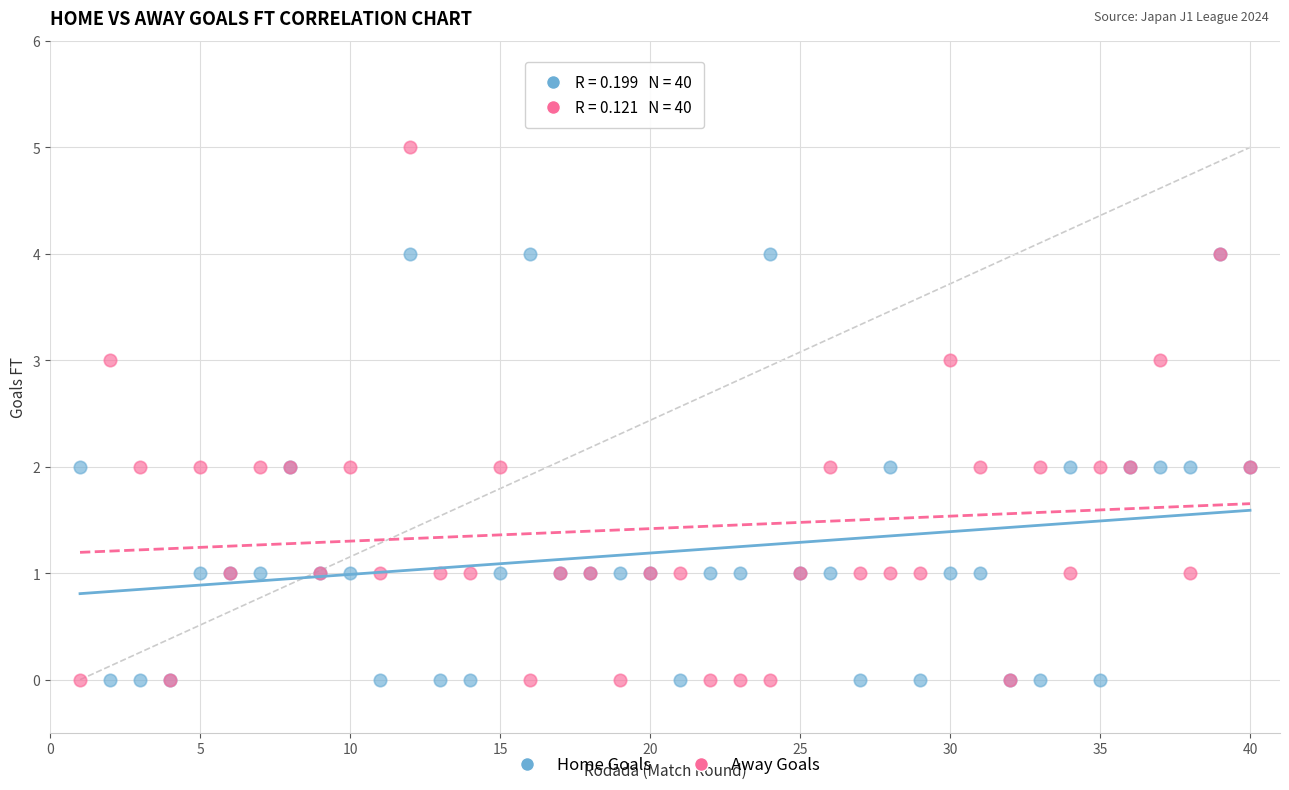

What are all the series names shown in the legend?

Home Goals, Away Goals